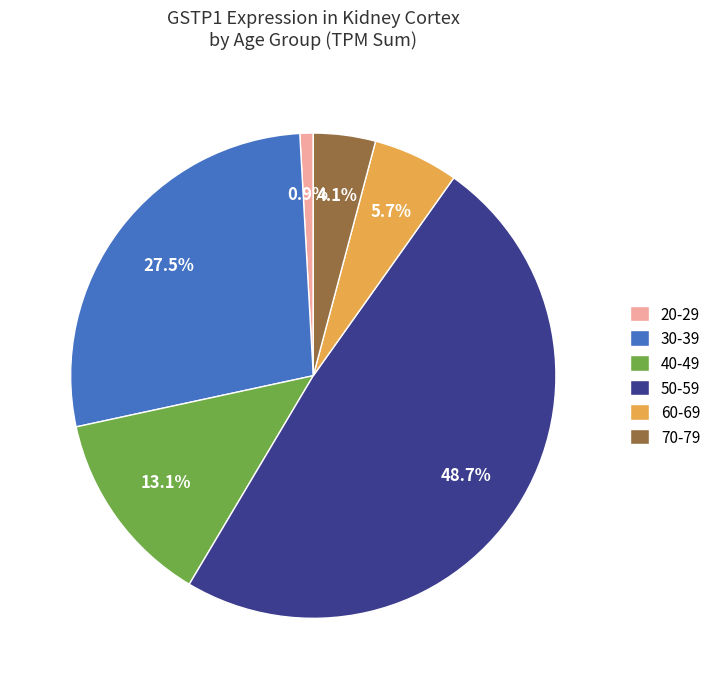

What is the ratio of the value at 30-39 to the value at 40-49?

2.1